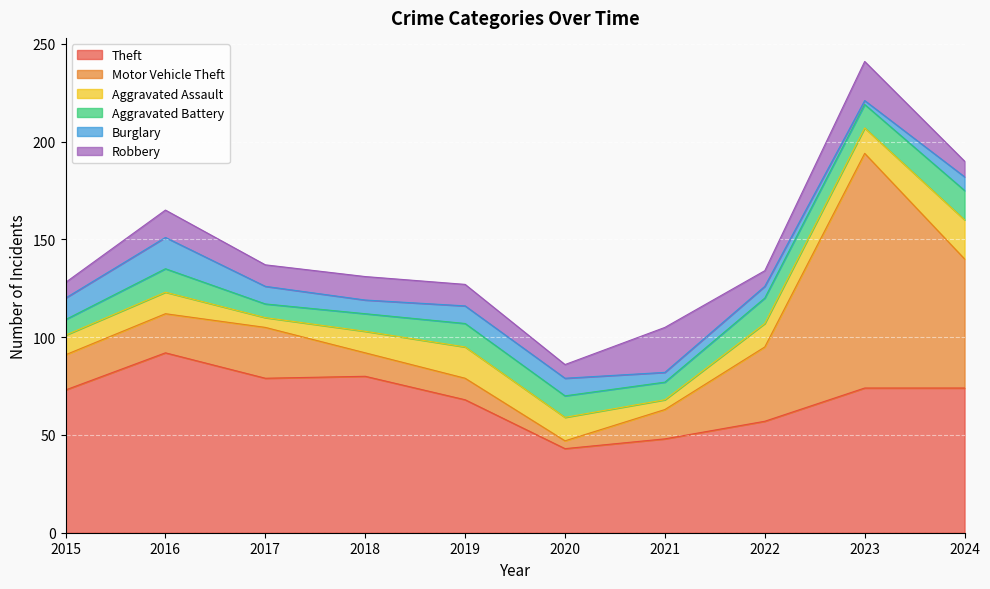

Which label corresponds to the largest value in the chart?

2023